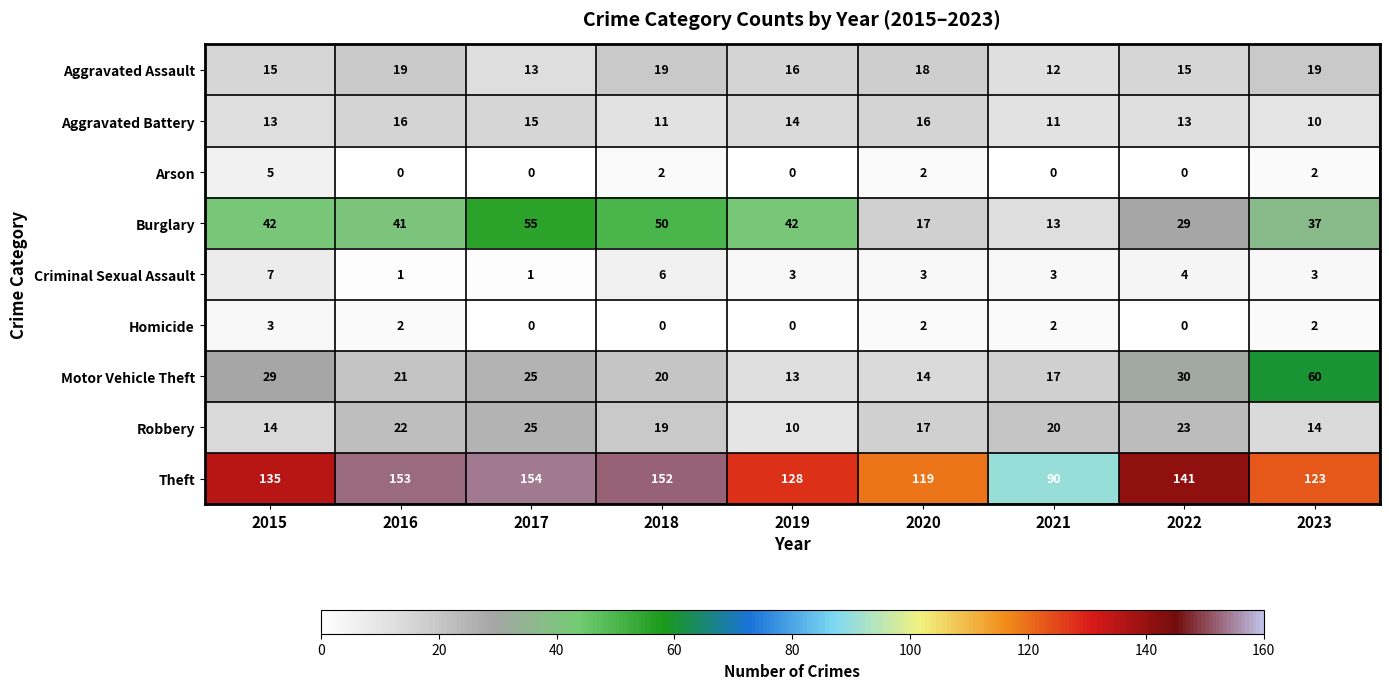

How many series are shown in this chart?

9